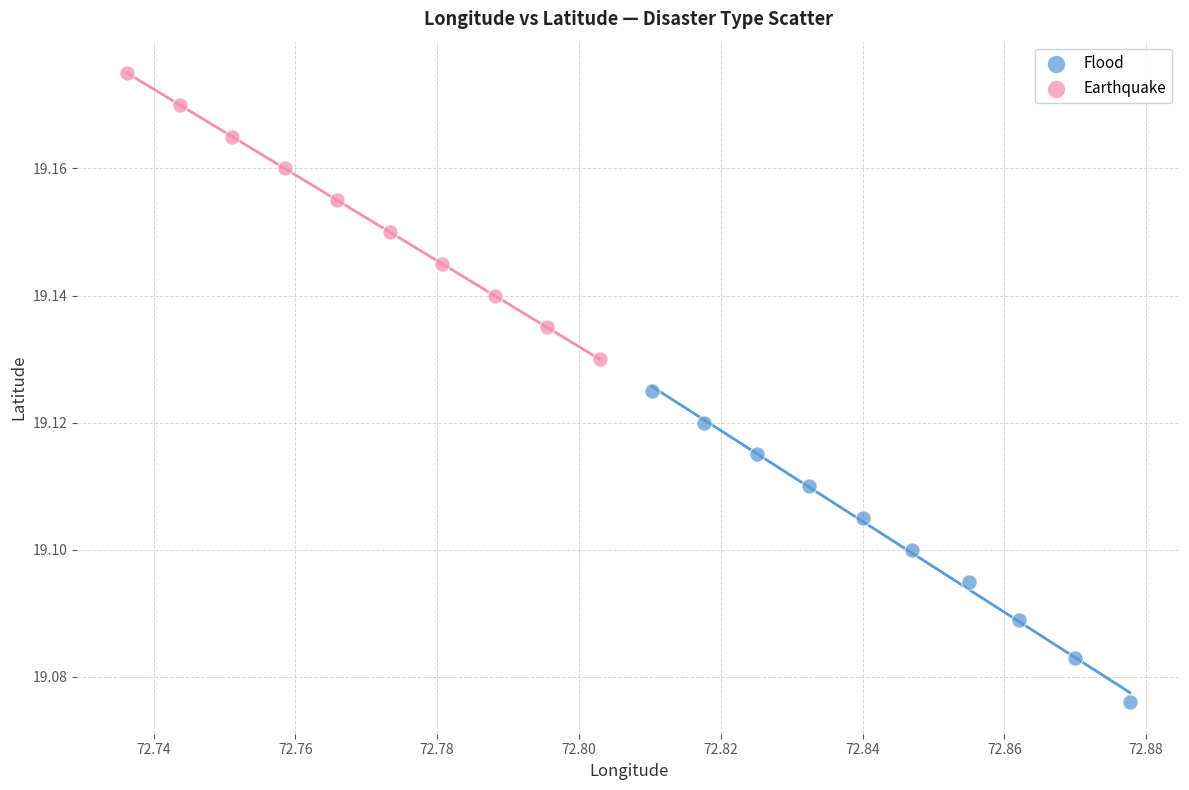

Which series has the widest spread of Y values?

Flood